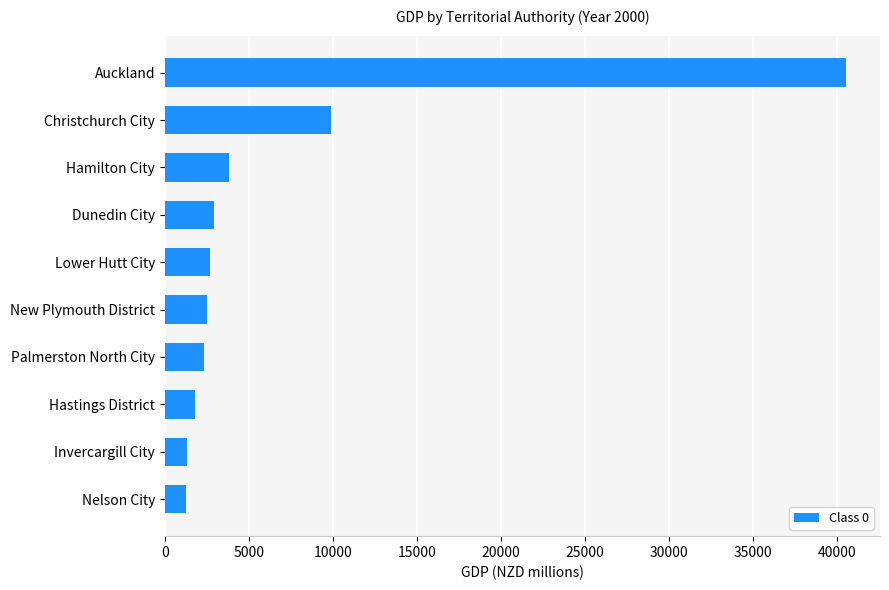

Where is the data nearest to the value 20917?

Christchurch City